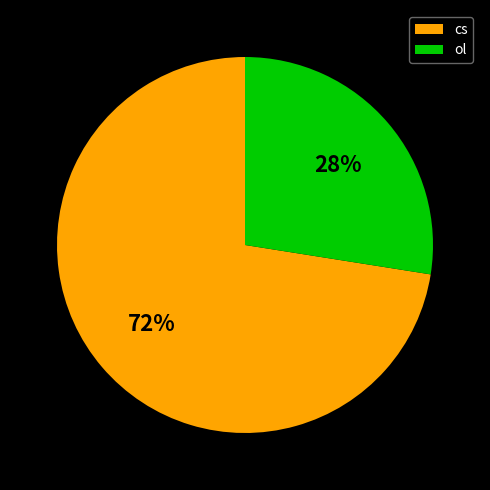

To the nearest percent, what portion does ol represent?

28%